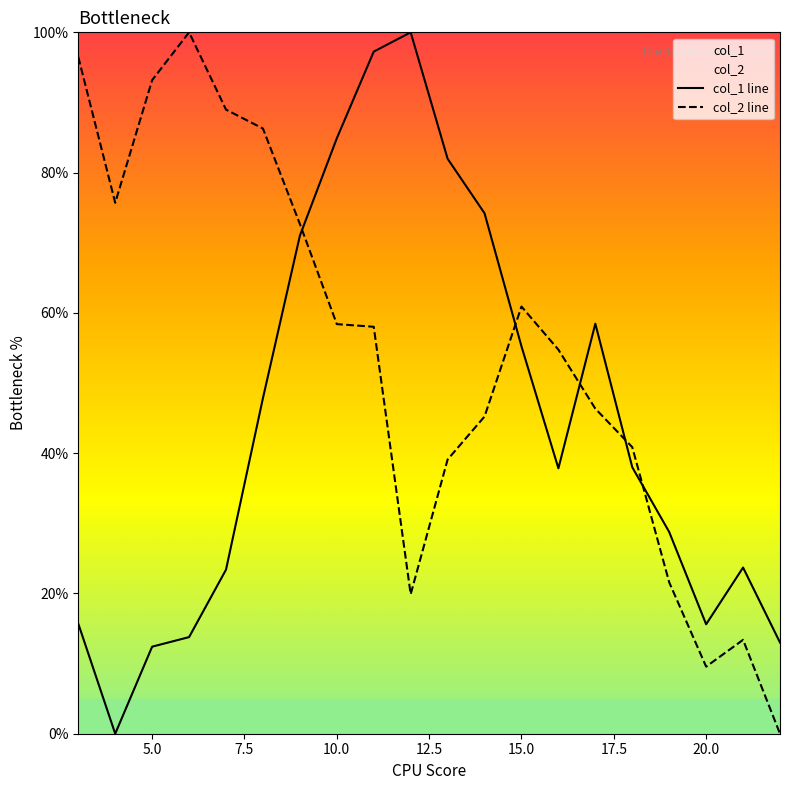

What is the approximate value of col_1 at 13?

82.0